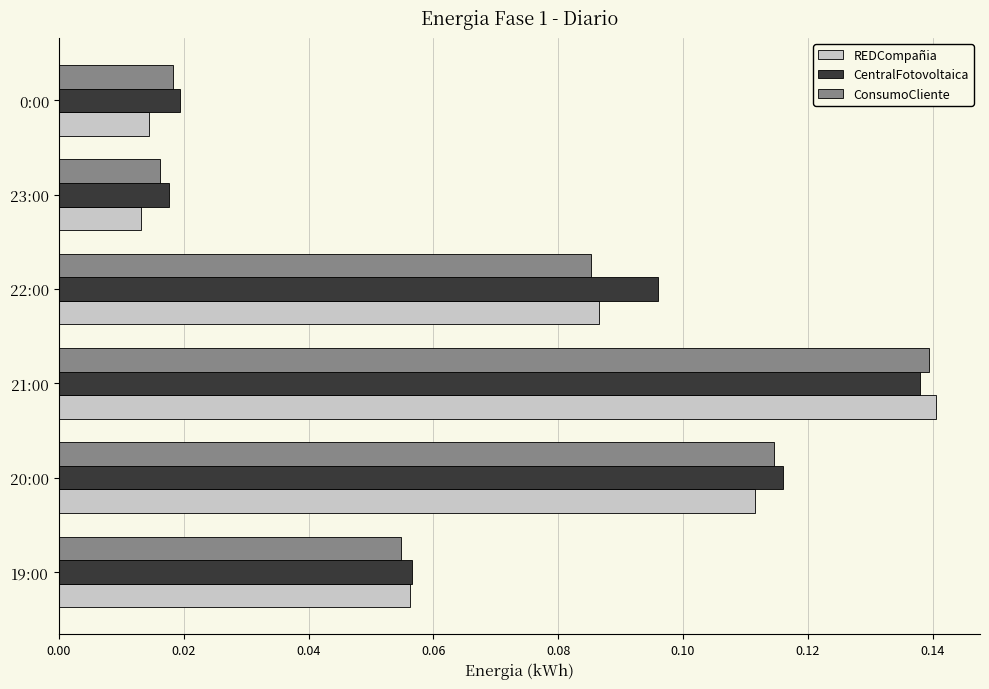

Which label corresponds to the largest value in the chart?

21:00